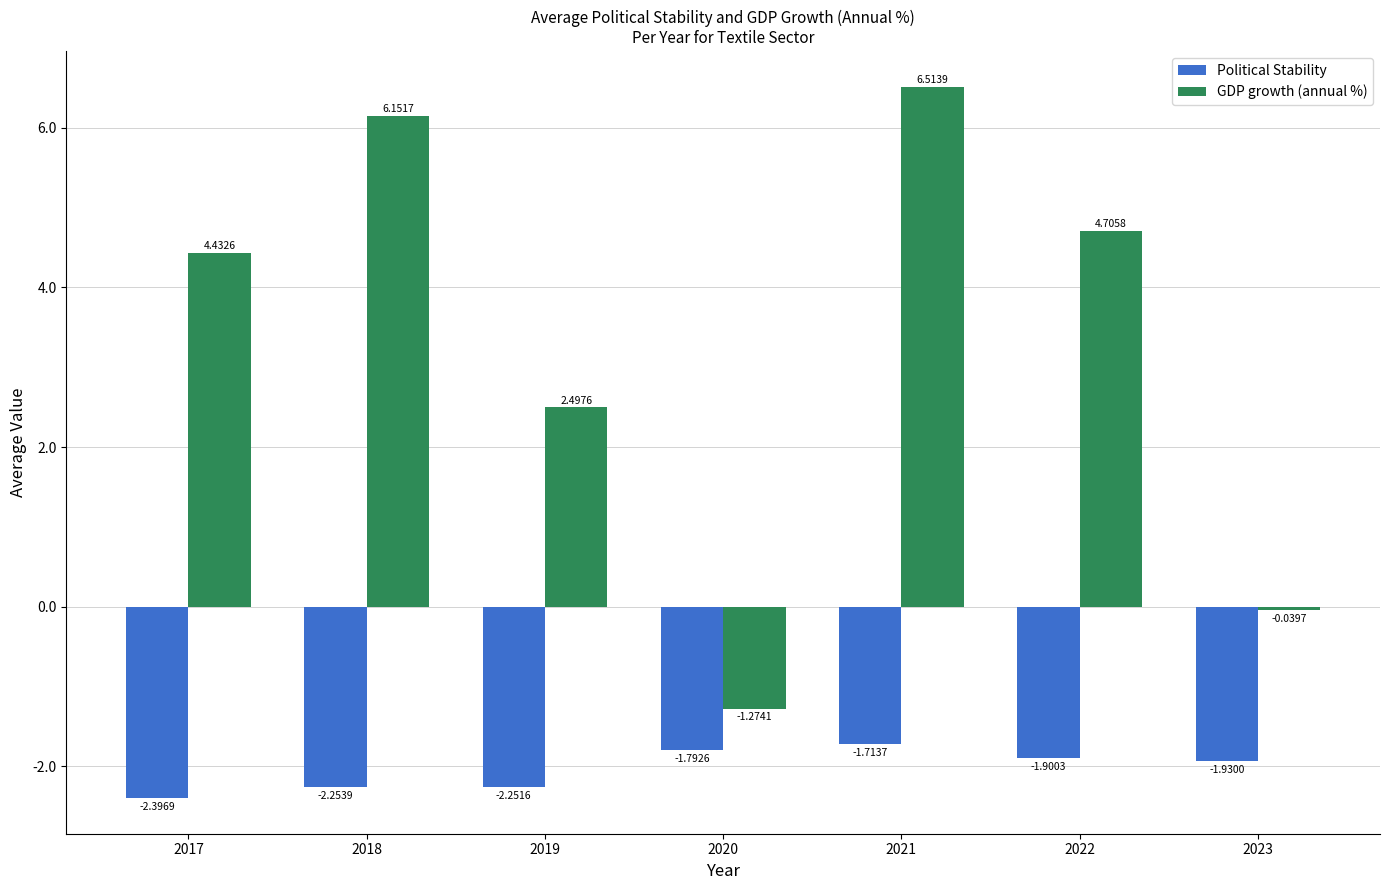

At 2017, list the series in order from largest to smallest.

GDP growth (annual %), Political Stability